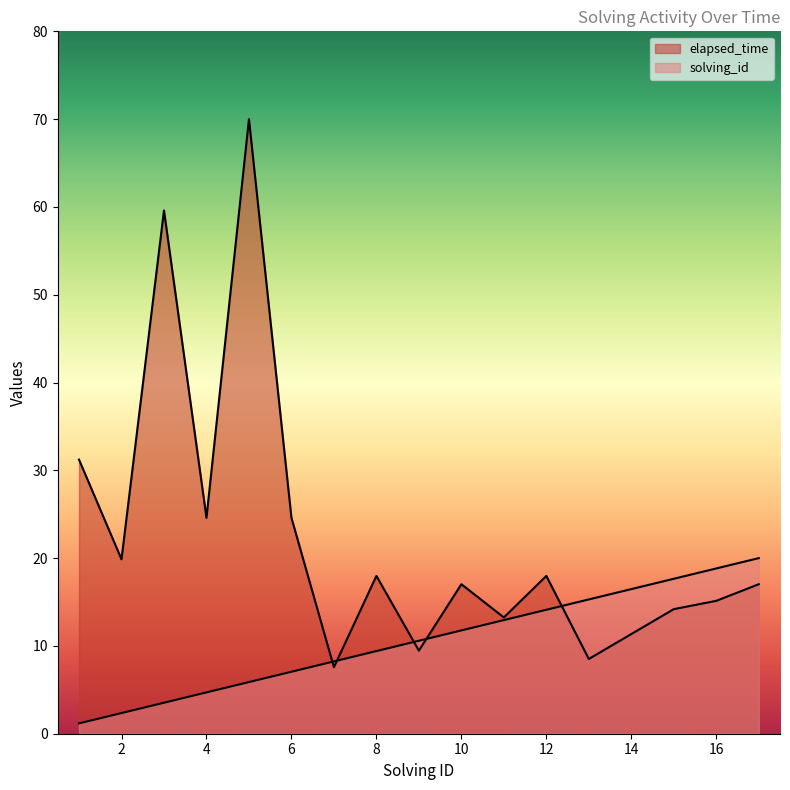

What are all the series names shown in the legend?

solving_id, elapsed_time